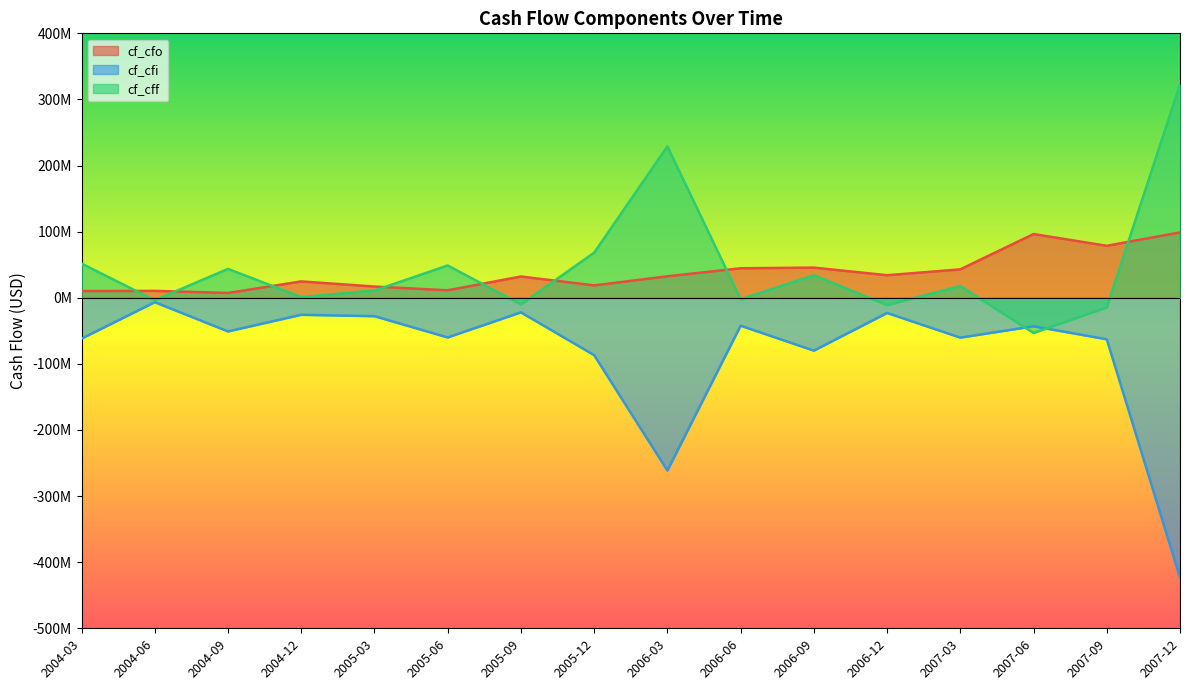

What are all the series names shown in the legend?

cf_cfo, cf_cfi, cf_cff